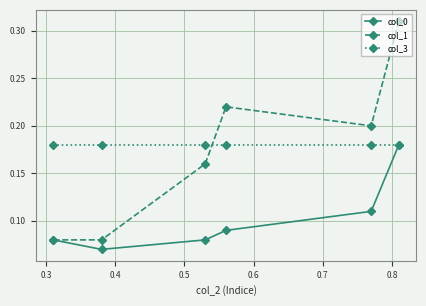

Rank the series by their maximum value, from lowest to highest.

col_0, col_3, col_1